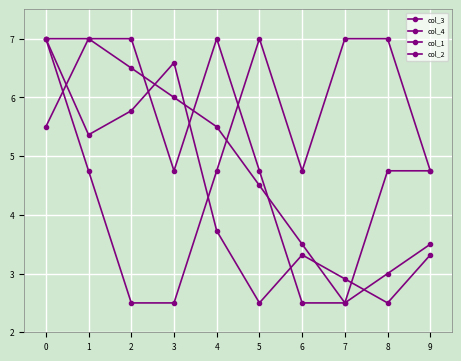

What is the sum of the col_3 values at 1 and 6?

10.5